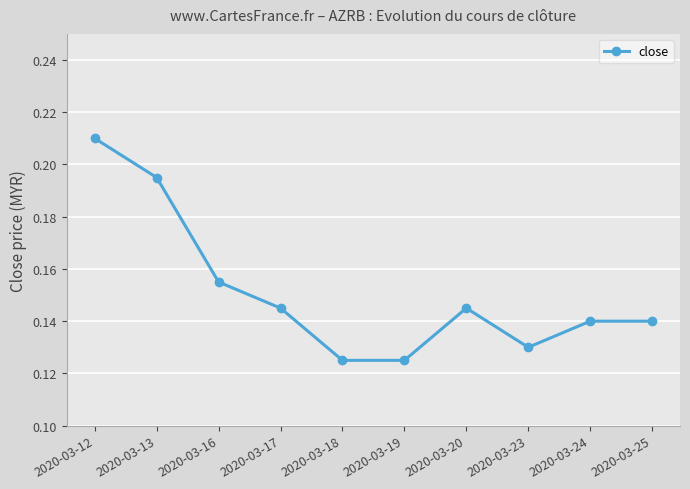

Which label corresponds to the largest value in the chart?

2020-03-12